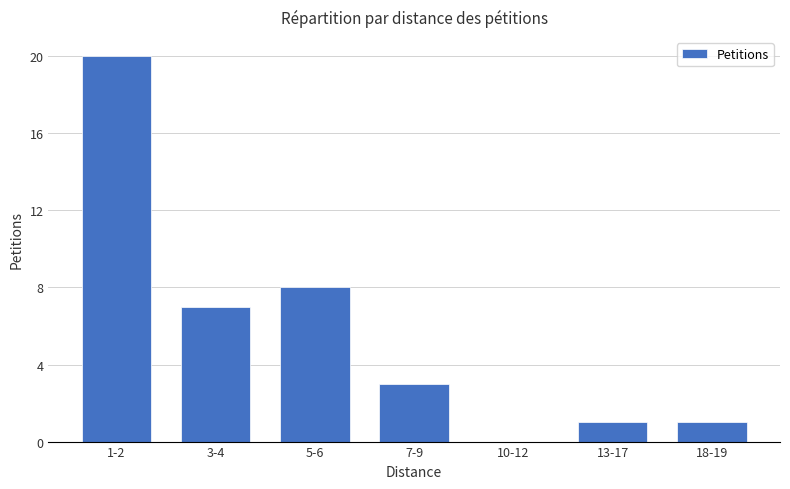

What value does the data have at 3-4, to the nearest 10?

10